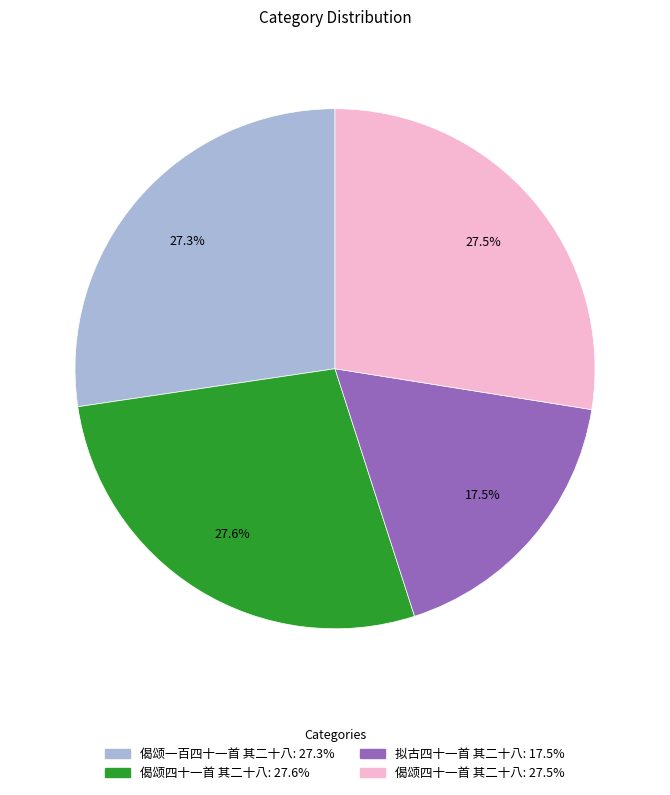

Does any single category account for the majority?

No